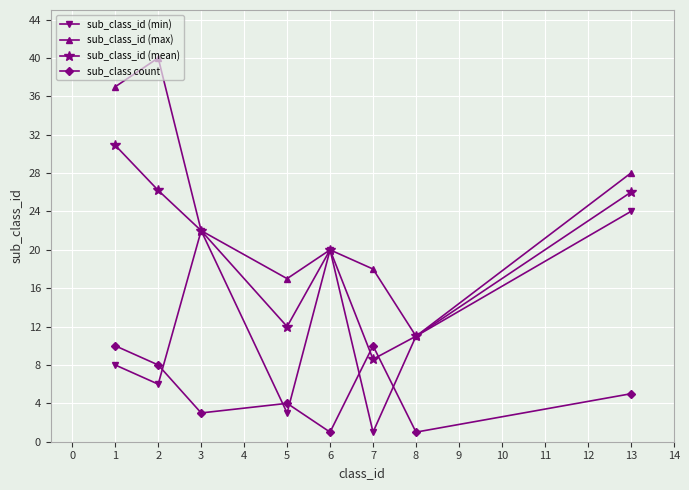

At how many categories does at least one series exceed 8?

8